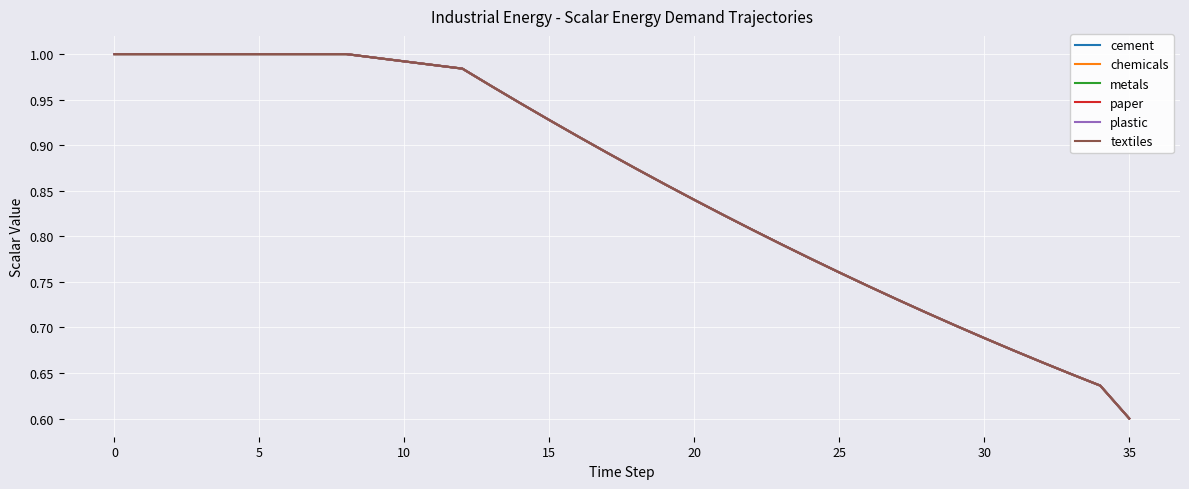

Does the chart display data point markers on the line(s)?

No